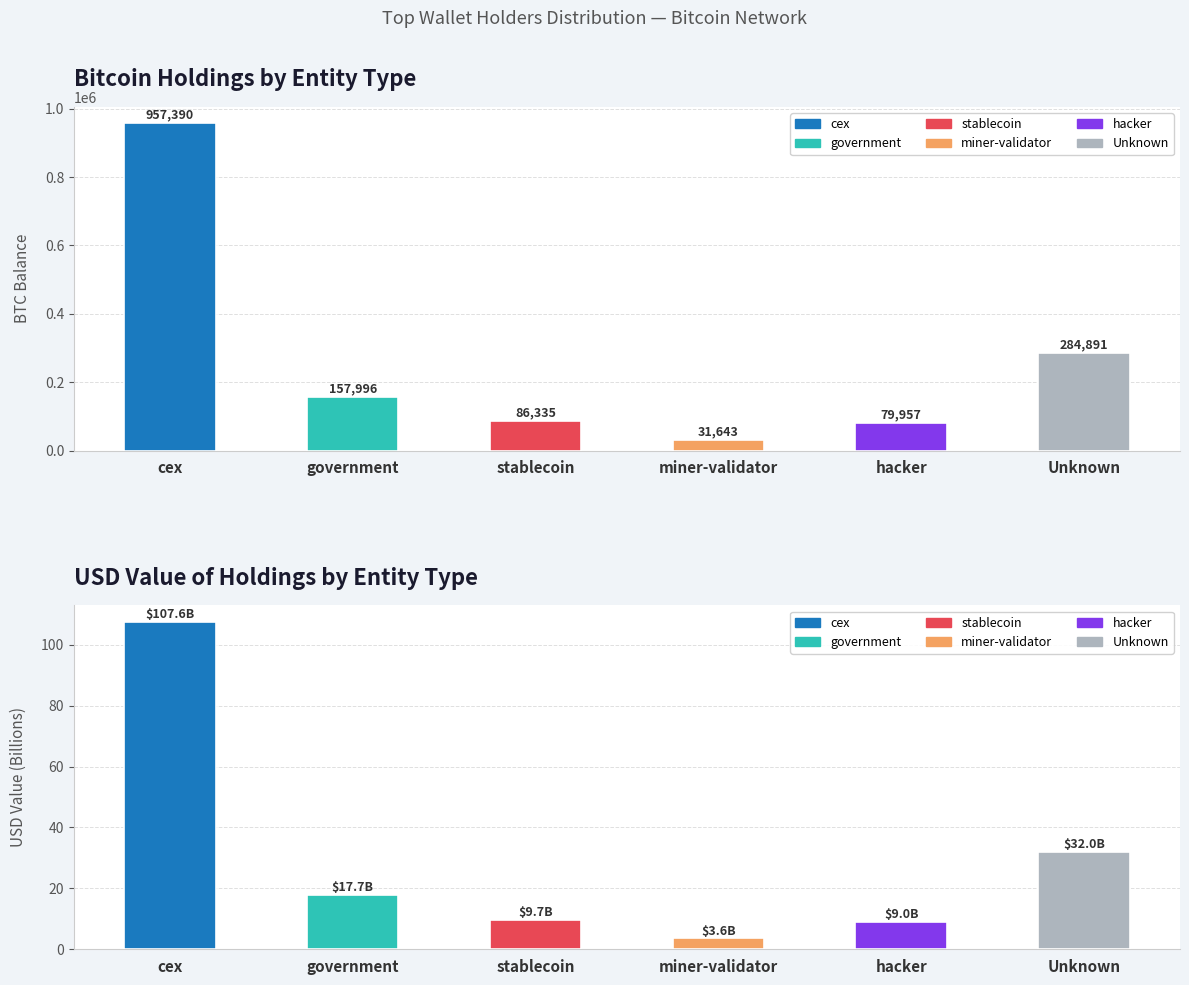

What is the total value across all series at hacker?

79966.3